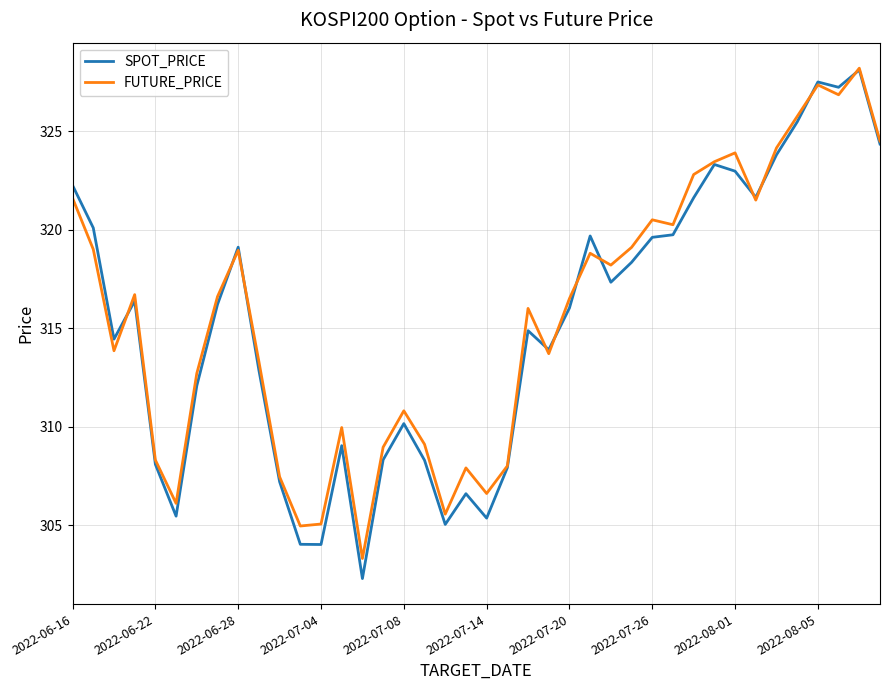

Which series has the widest spread of values?

SPOT_PRICE